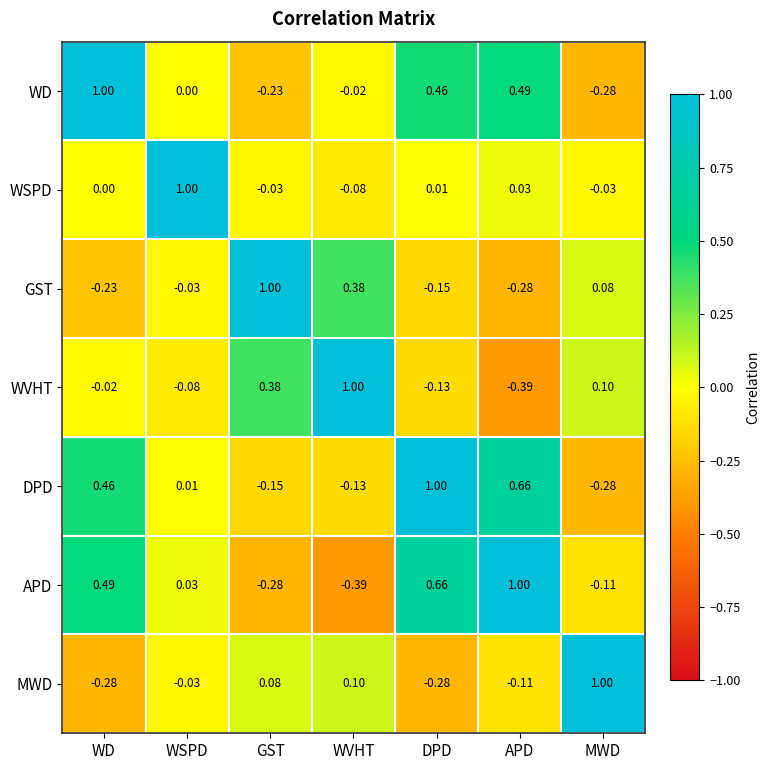

Where does the GST series first go above 0?

GST